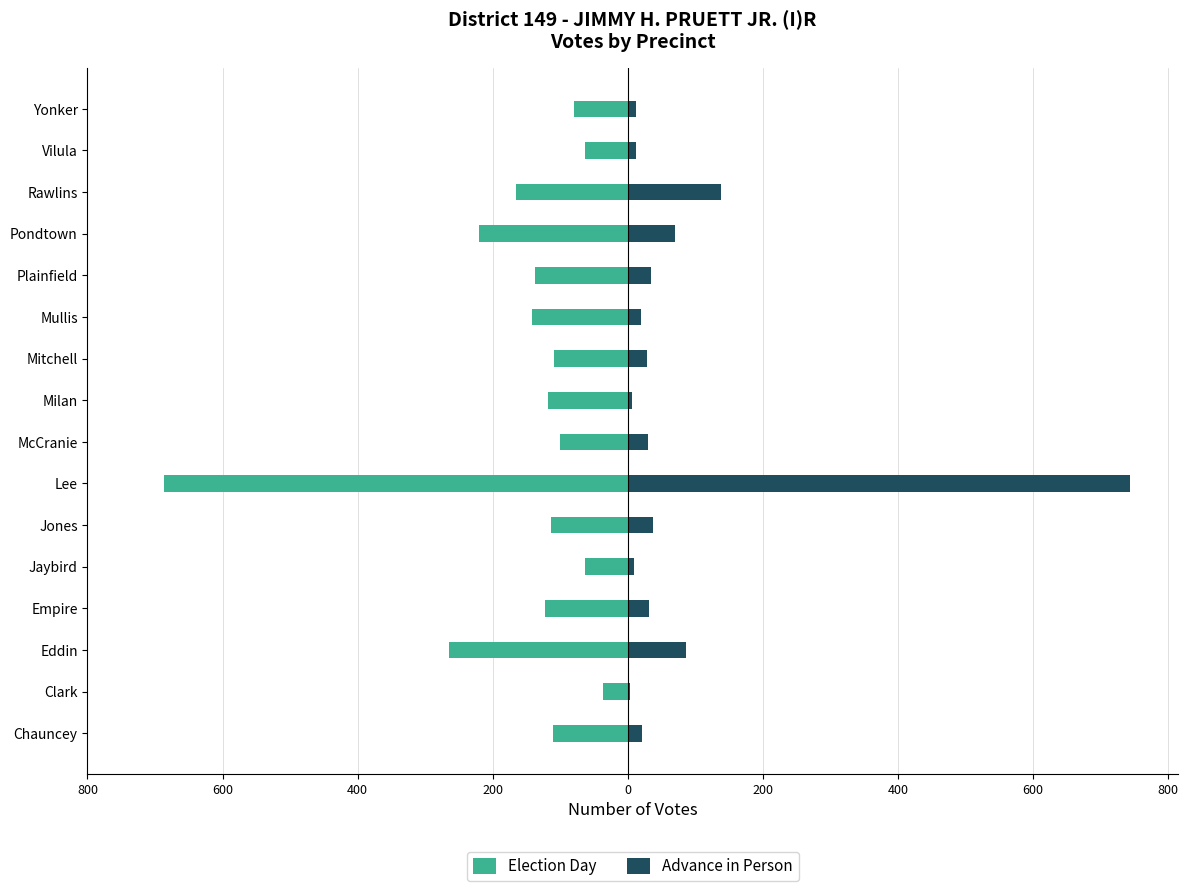

True or false: Advance in Person has a value of 1222 at Lee.

False